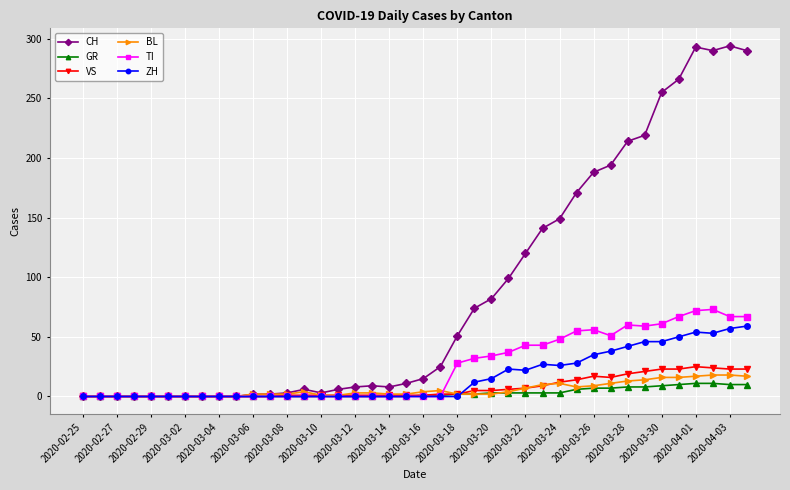

Which series has the largest total across all categories?

CH